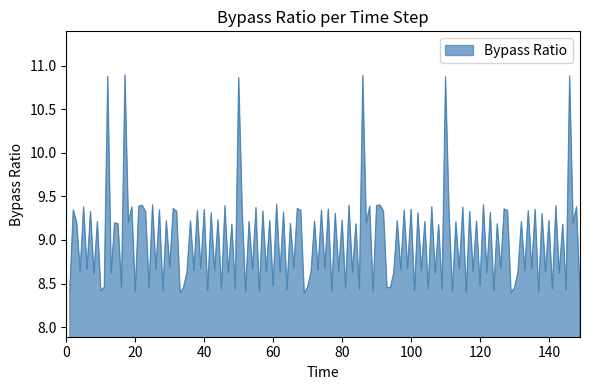

What is the difference between the maximum and minimum values?

2.5